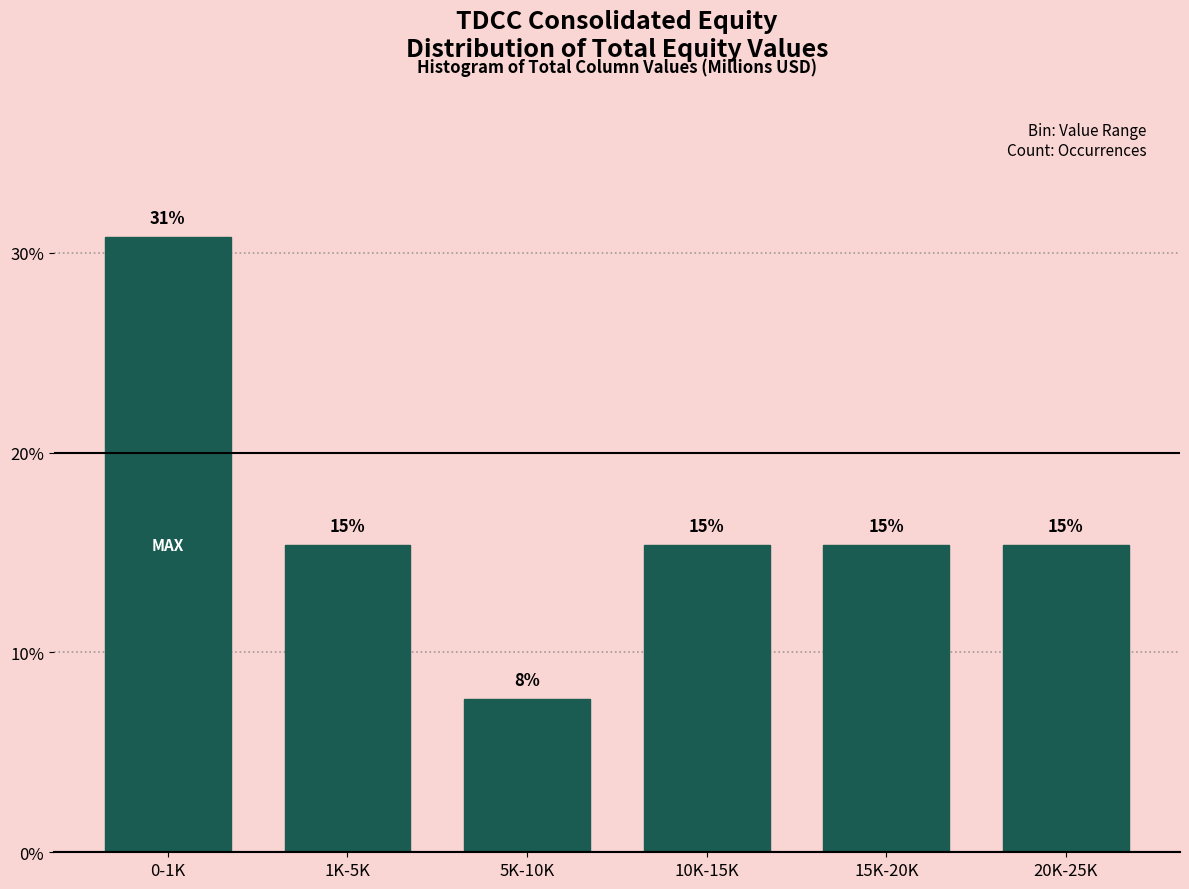

How many bars are there in total?

6